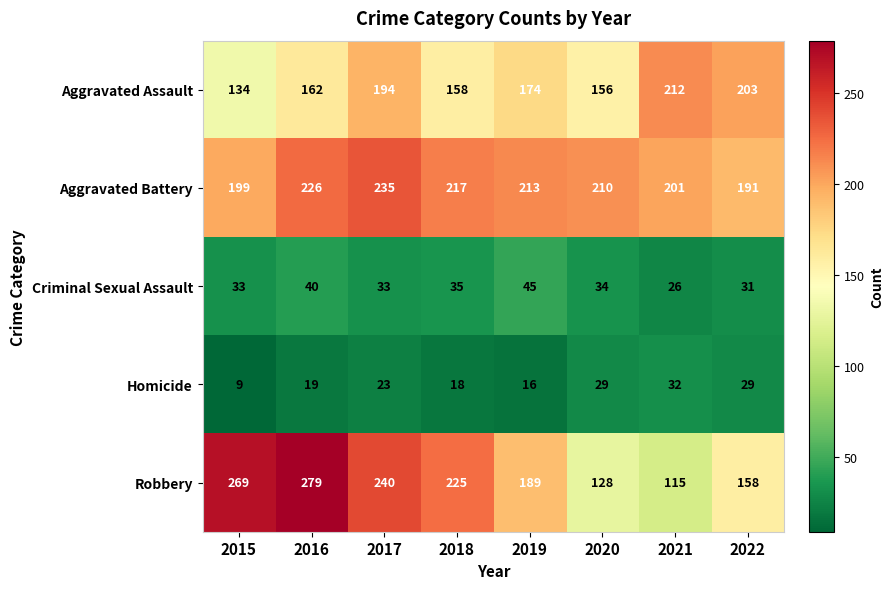

True or false: Aggravated Battery has a value of 191 at 2022.

True